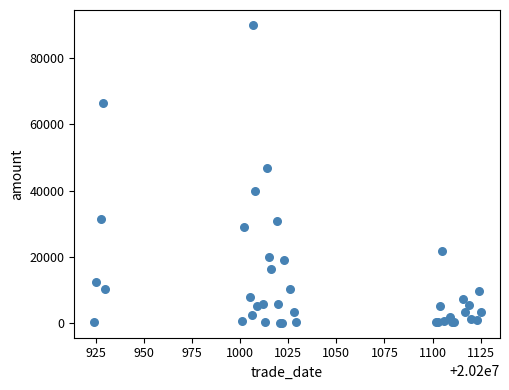

What Y value in the scatter plot is closest to 45050?

46914